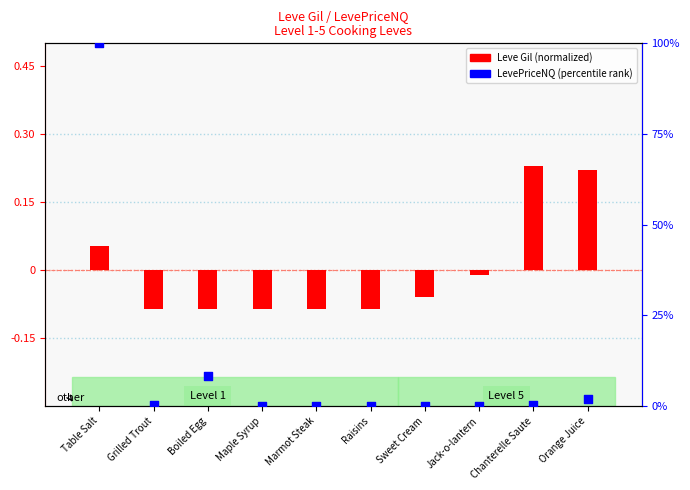

Which series reaches the maximum Y coordinate?

LevePriceNQ (percentile)